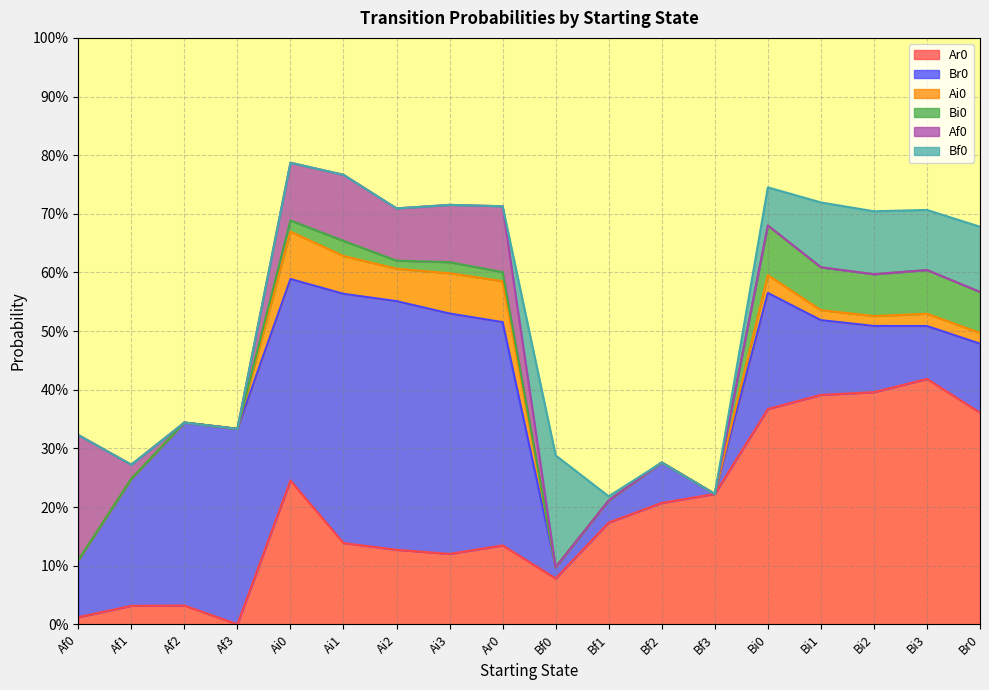

True or false: Bi0 and Ar0 intersect in this chart.

False